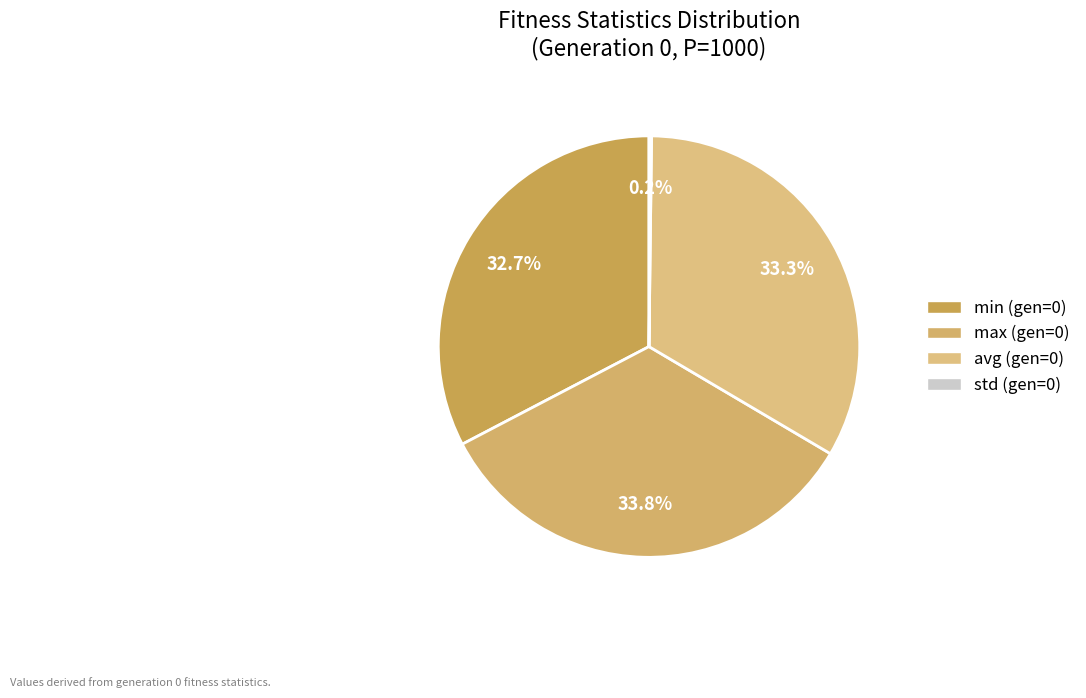

To the nearest percent, what is the average slice percentage?

25%